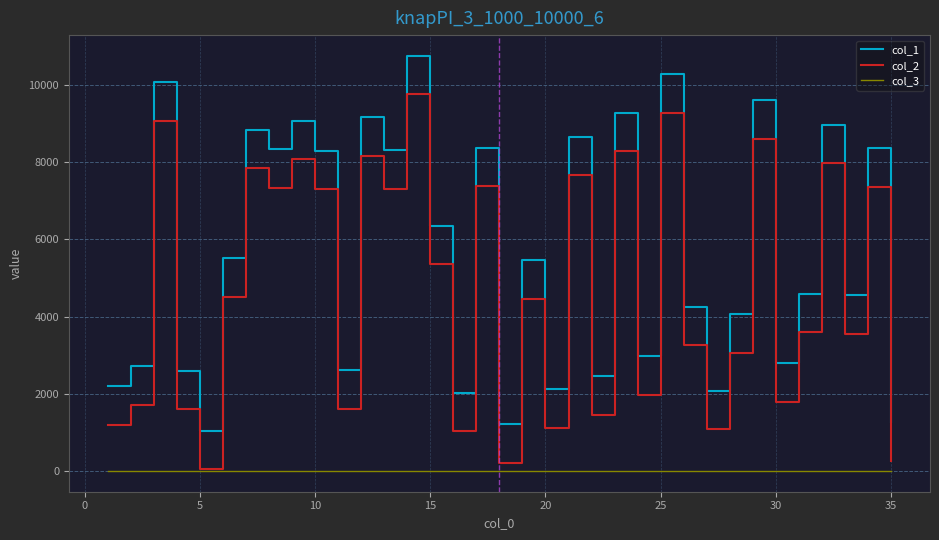

Is this an area chart (filled region under the line)?

No